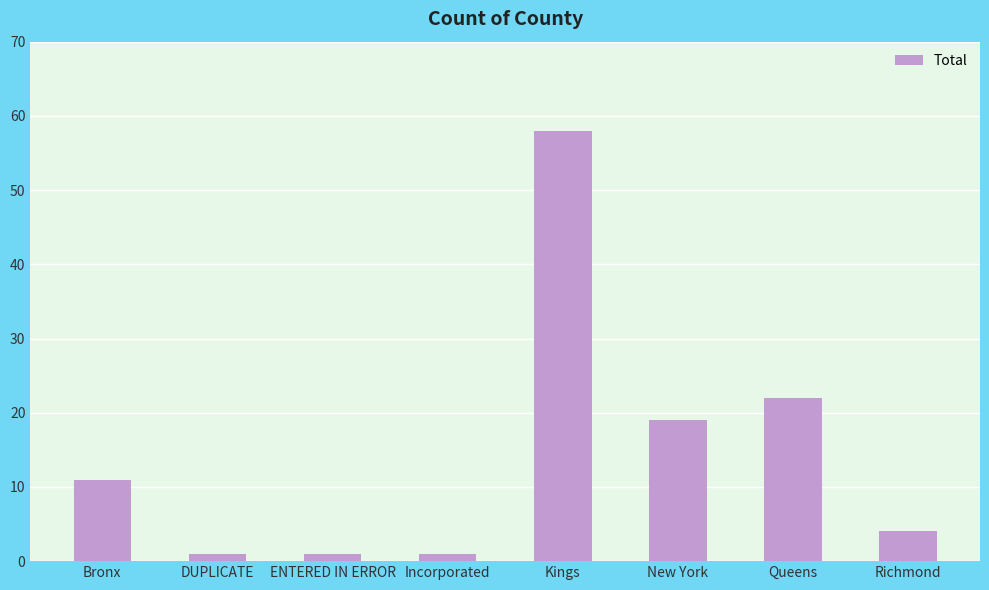

What is the label of the 3rd bar from the left?

ENTERED IN ERROR